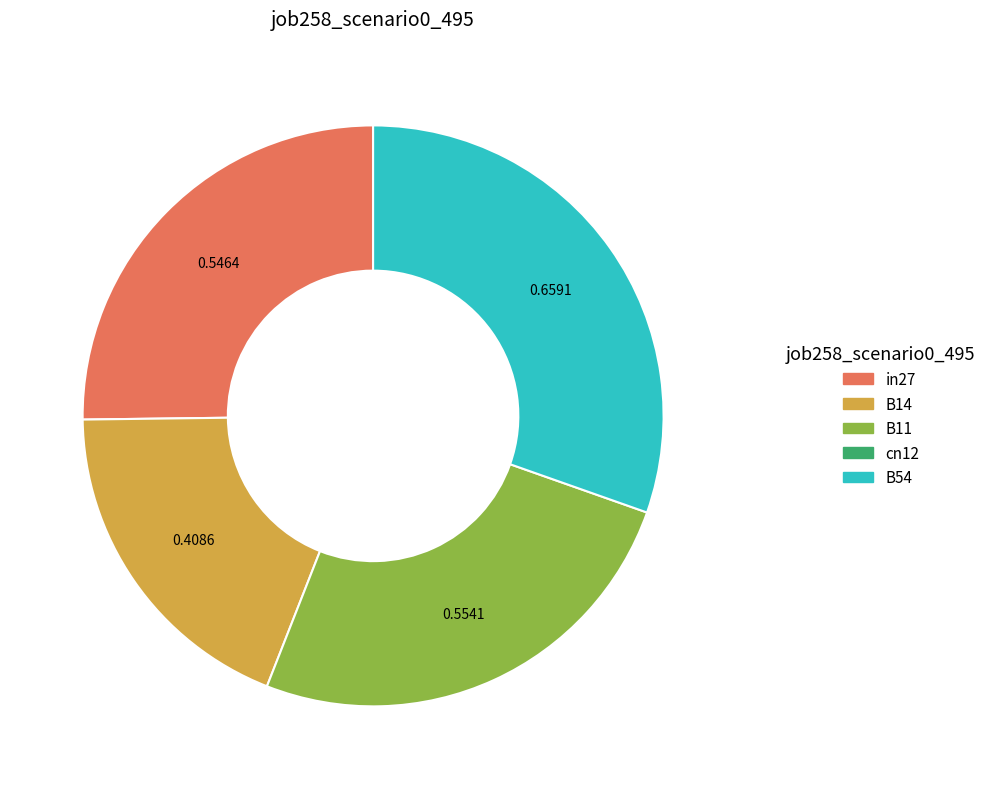

Does any single category account for the majority?

No